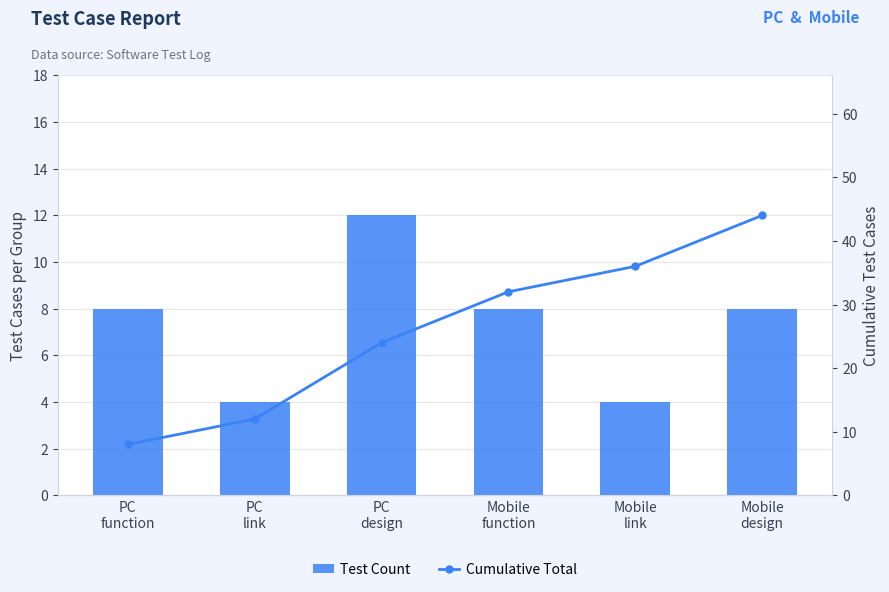

Which label corresponds to the largest value in the chart?

Mobile
design